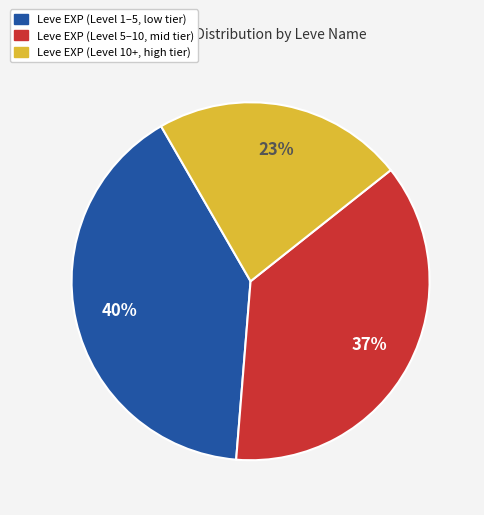

Is there a majority slice in this chart?

No